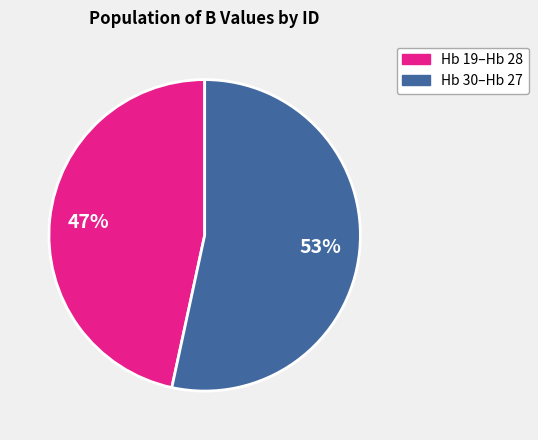

To the nearest percent, what is the average slice percentage?

50%